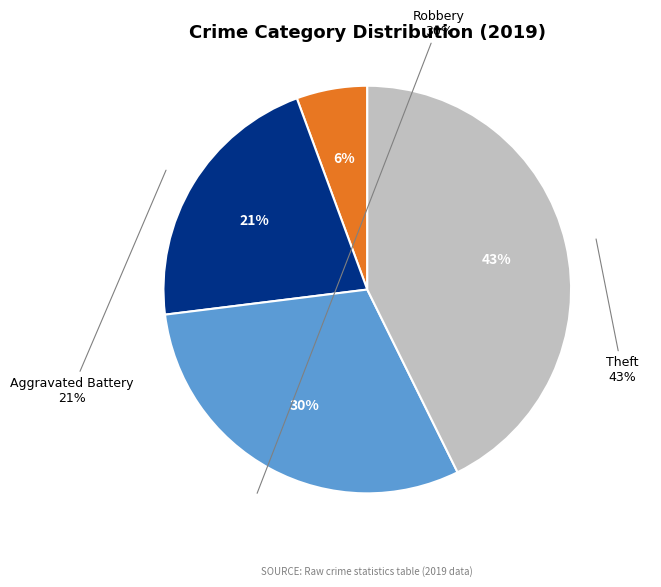

Rank the categories by value from highest to lowest.

Theft, Robbery, Aggravated Battery, Aggravated Assault